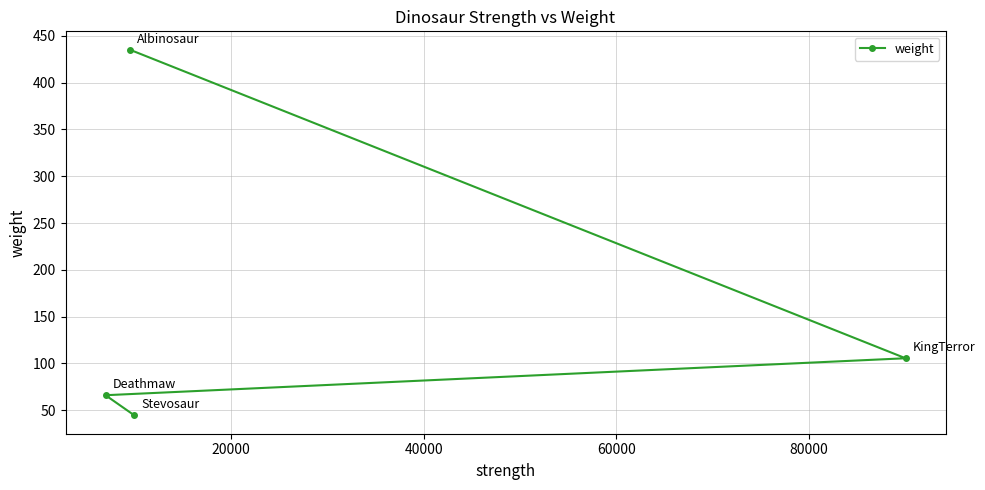

Reading left to right, transcribe all the data shown in this chart.

66.0	435.3	44.4	105.5